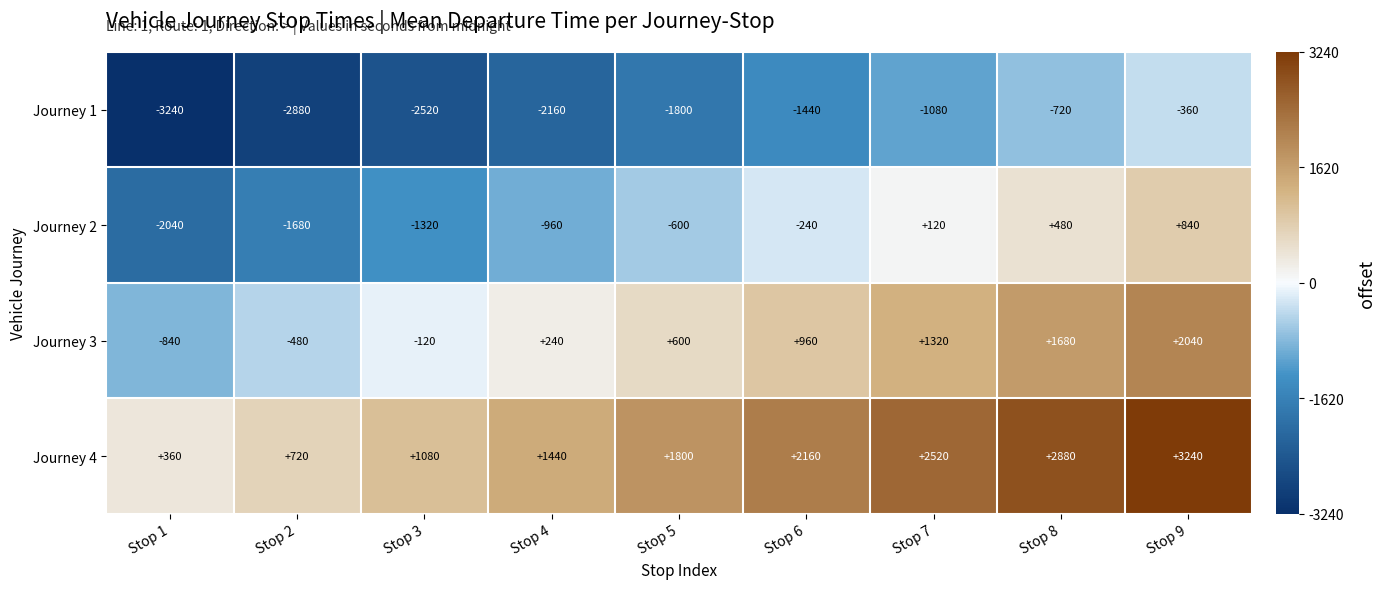

Which category has the lowest value in the Journey 3 series?

Stop 1